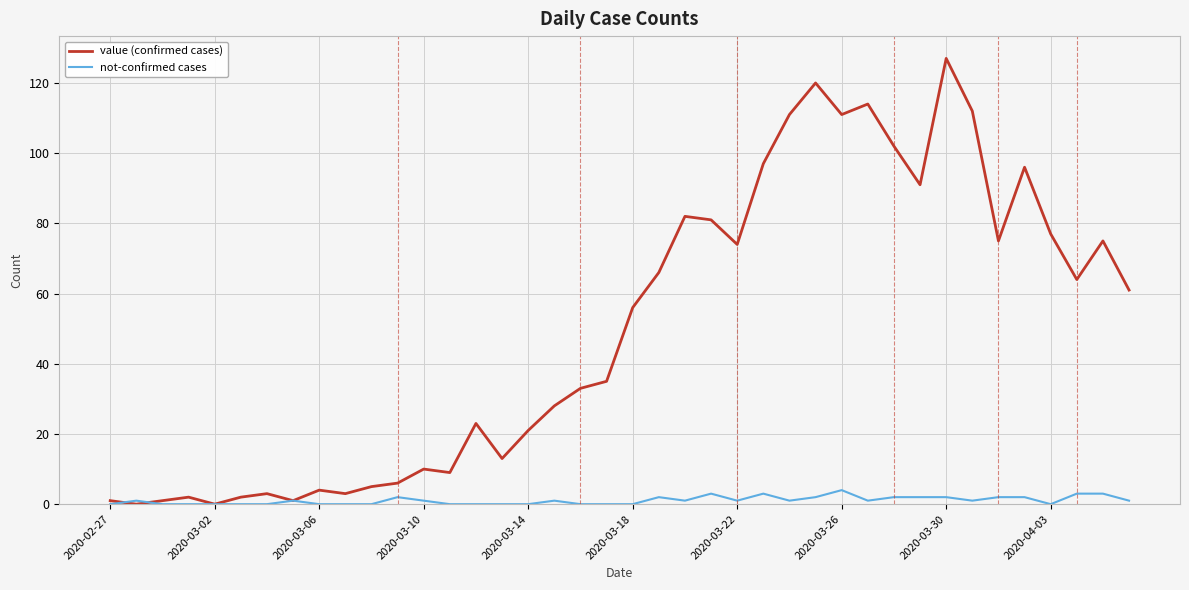

Rank the series by their average value, from lowest to highest.

not-confirmed cases, value (confirmed cases)